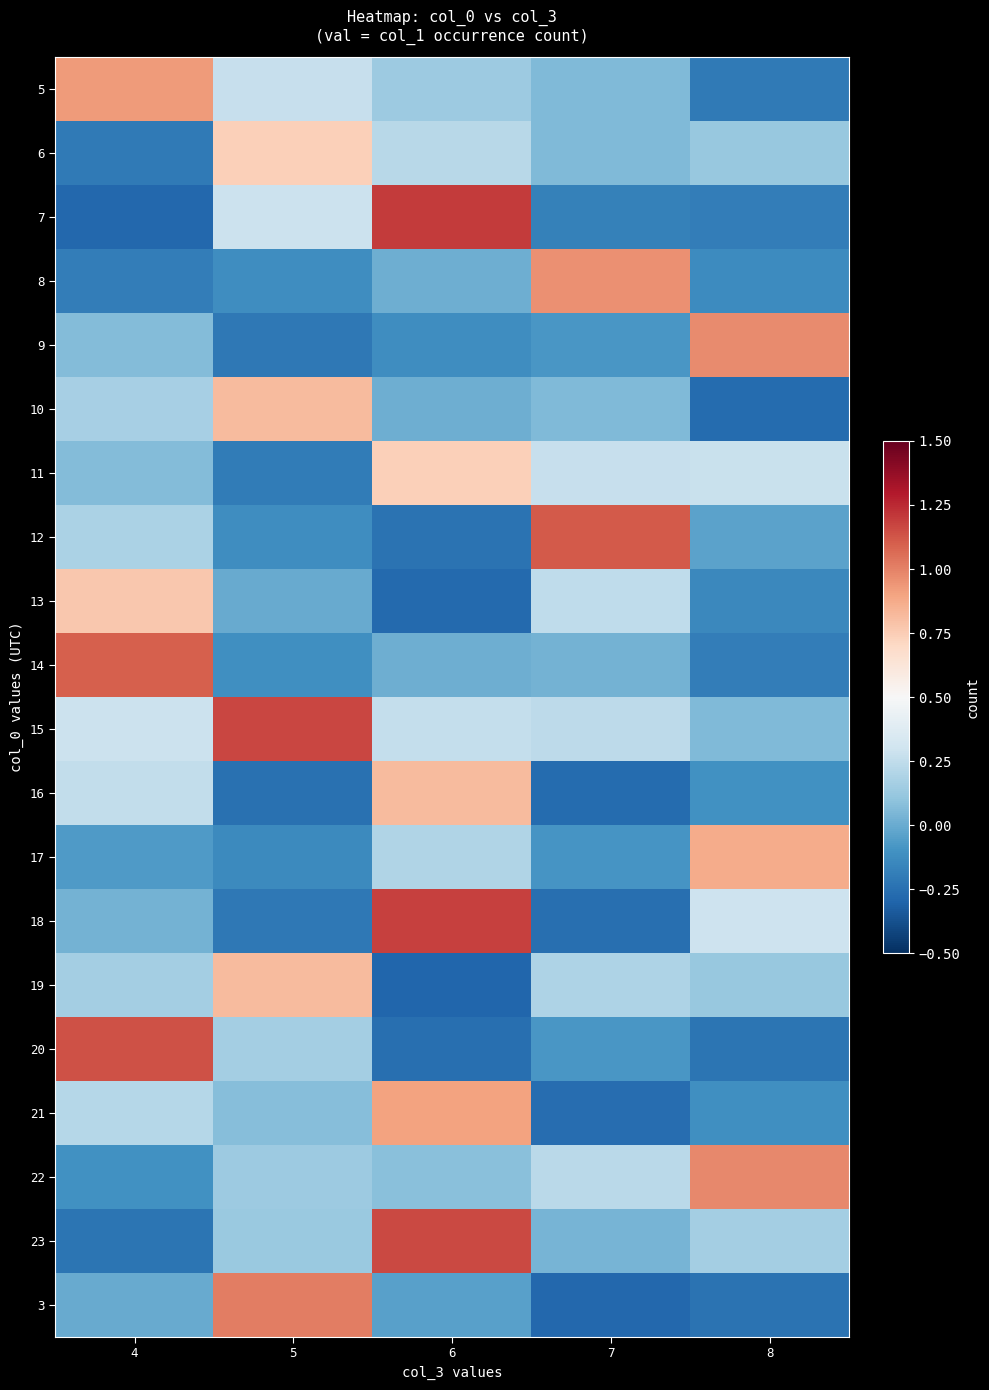

At 4, list the series in order from smallest to largest.

7, 23, 6, 8, 22, 17, 3, 18, 11, 9, 19, 10, 12, 21, 16, 15, 13, 5, 14, 20